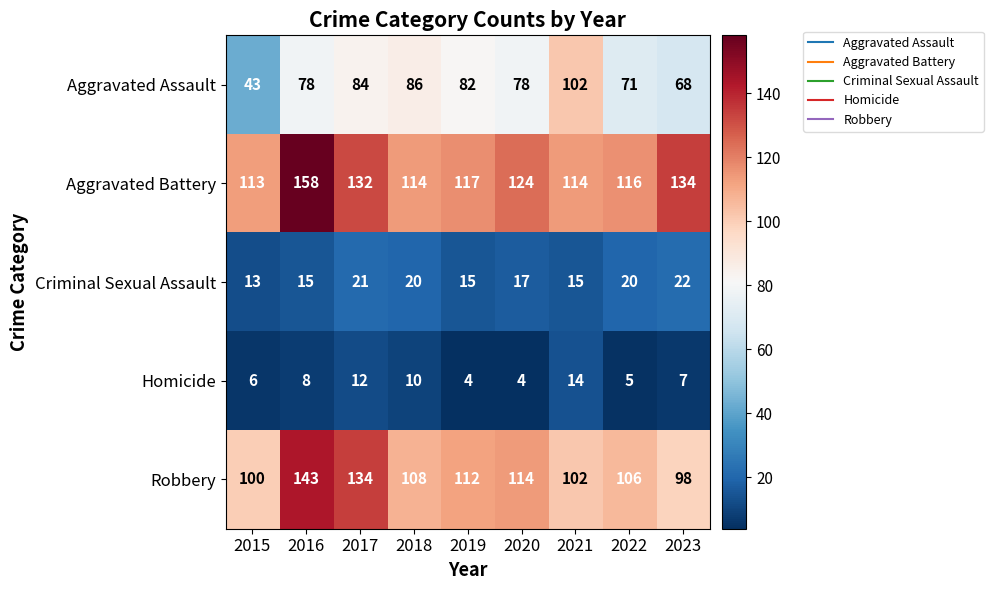

The Criminal Sexual Assault series shows 15 at 2016. True or false?

True